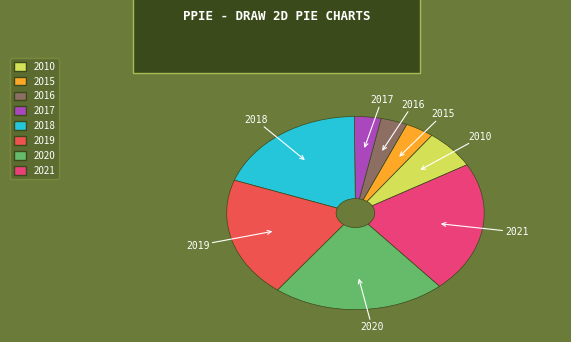

True or false: 2017 accounts for 13% of the total.

False